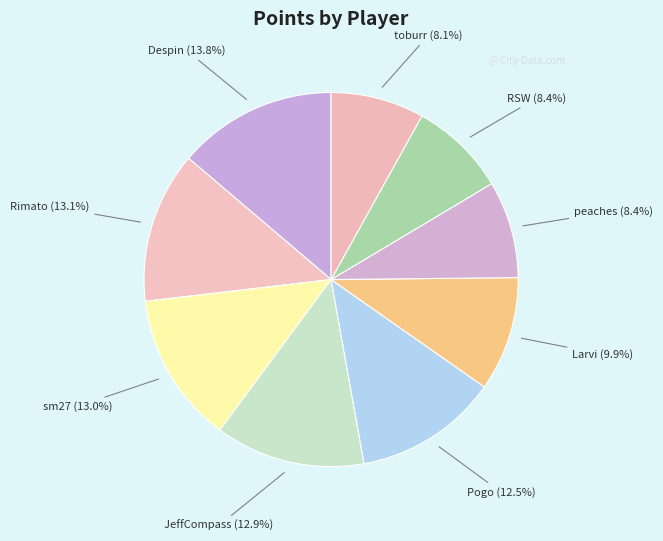

Count the number of slices in the pie.

9